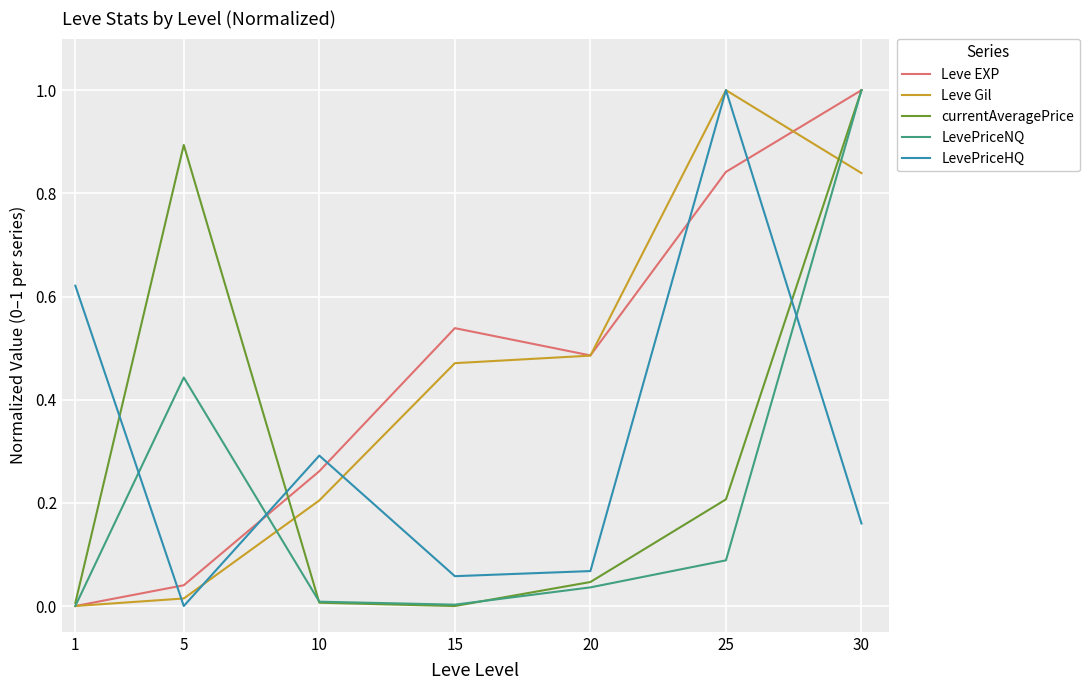

Is it true that LevePriceHQ equals 0.1 at 30?

False